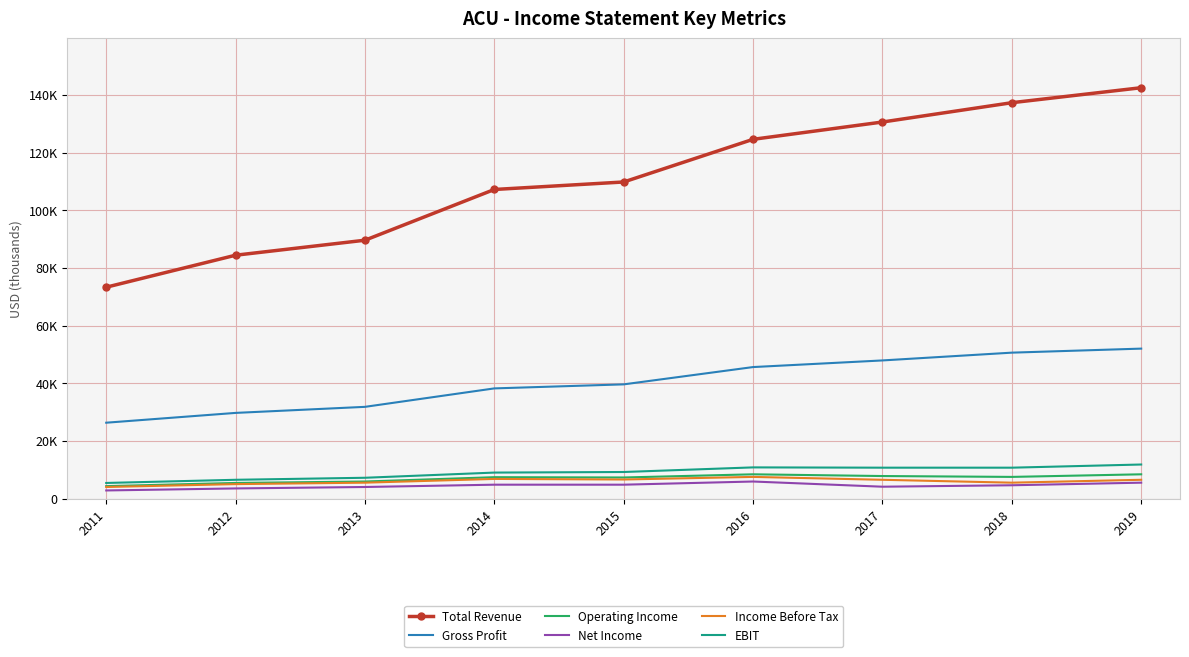

What are all the series names shown in the legend?

Total Revenue, Gross Profit, Operating Income, Net Income, Income Before Tax, EBIT